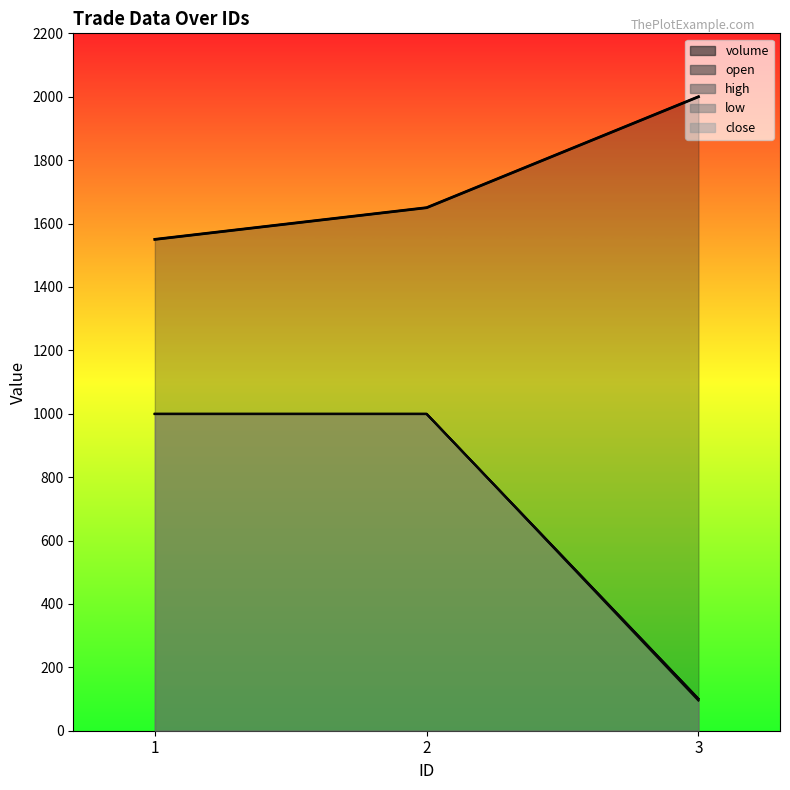

At which label does low first exceed 999?

1